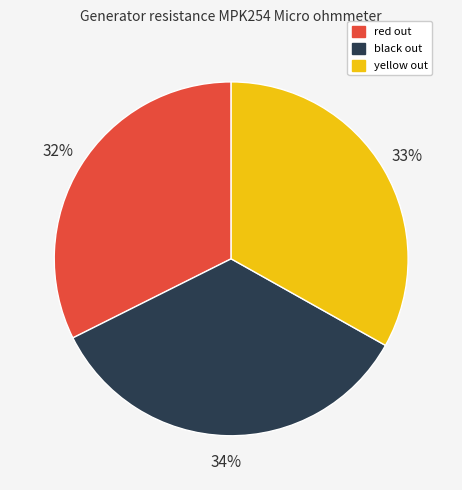

The black out slice represents 34% of the pie. True or false?

True